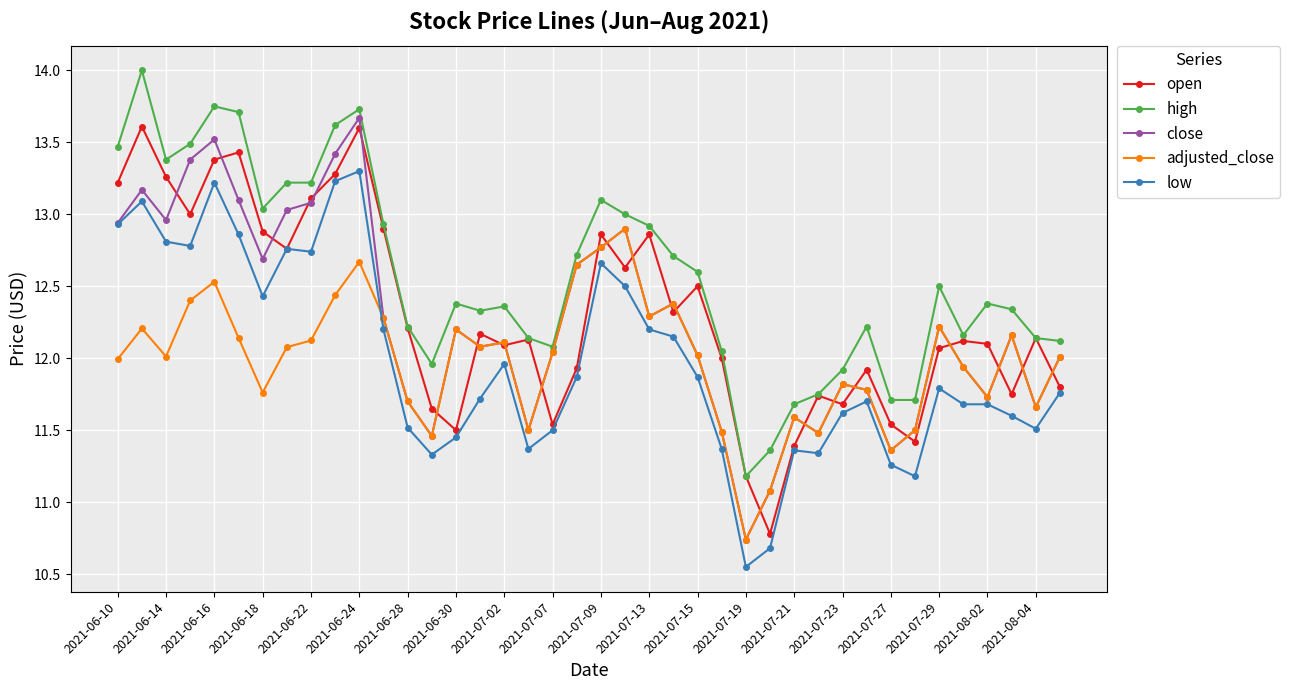

True or false: adjusted_close and high intersect in this chart.

False